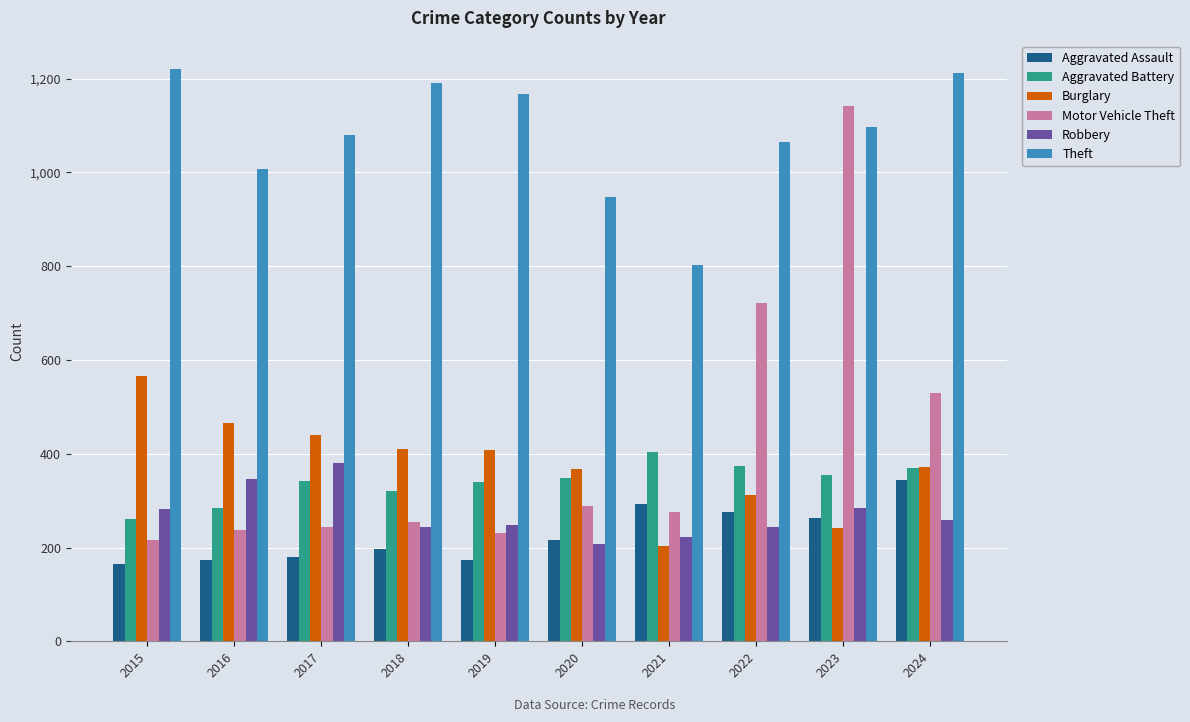

What is the smallest value displayed?

164